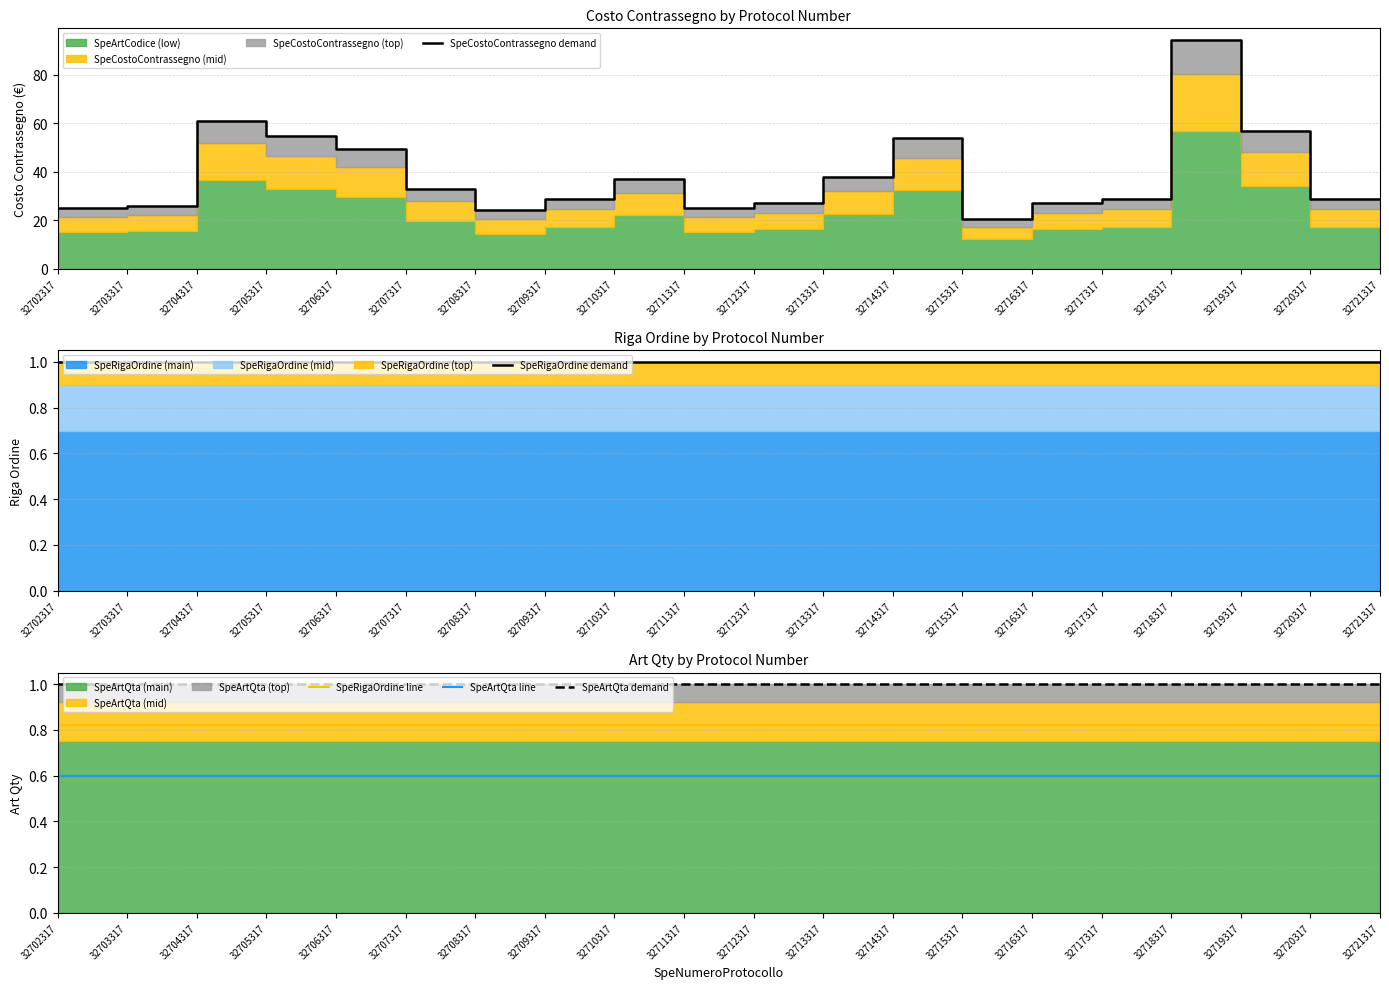

True or false: SpeRigaOrdine demand and SpeCostoContrassegno demand intersect in this chart.

False